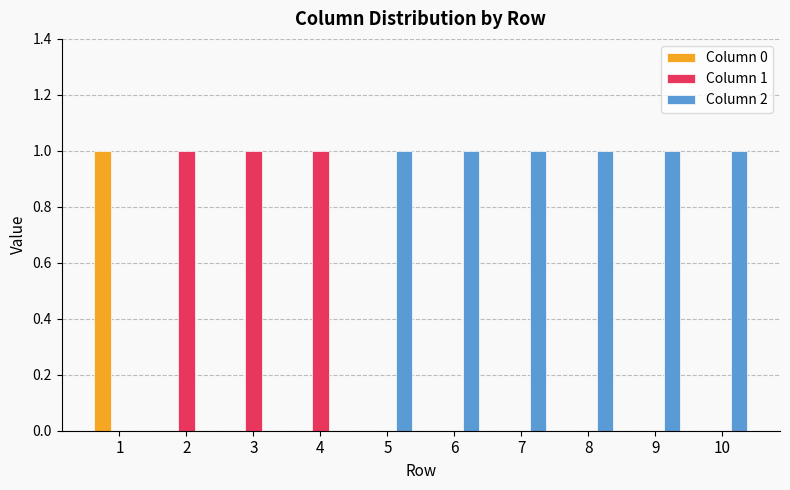

What are all the series names shown in the legend?

Column 0, Column 1, Column 2